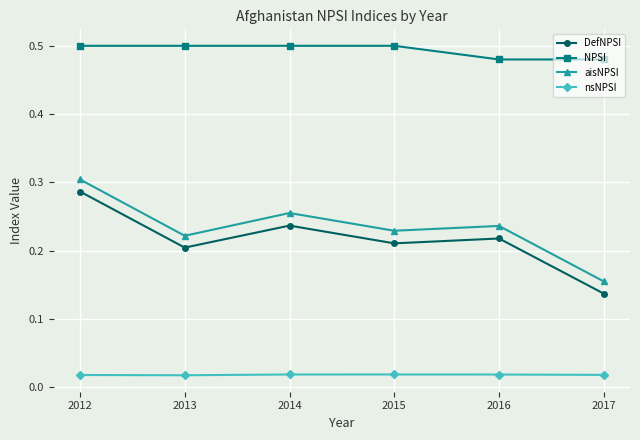

At which category does aisNPSI reach its first local valley?

2013